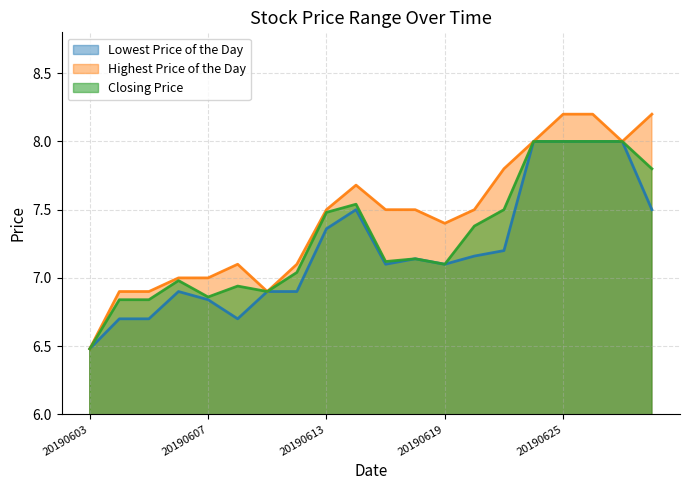

Is it true that Lowest Price of the Day equals 7.5 at 20190628?

True